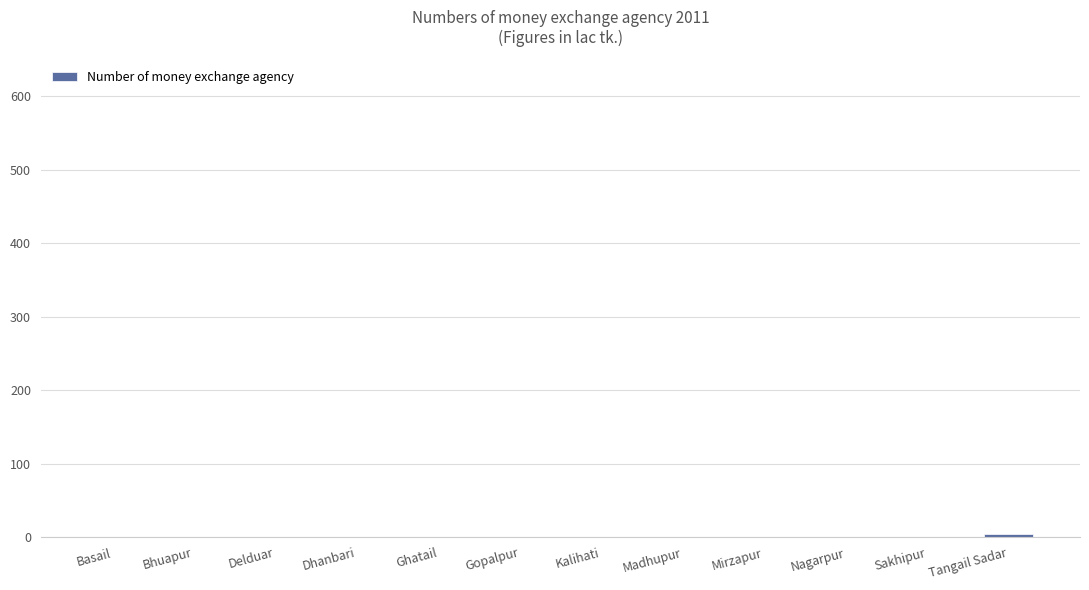

Are the bars horizontal?

No